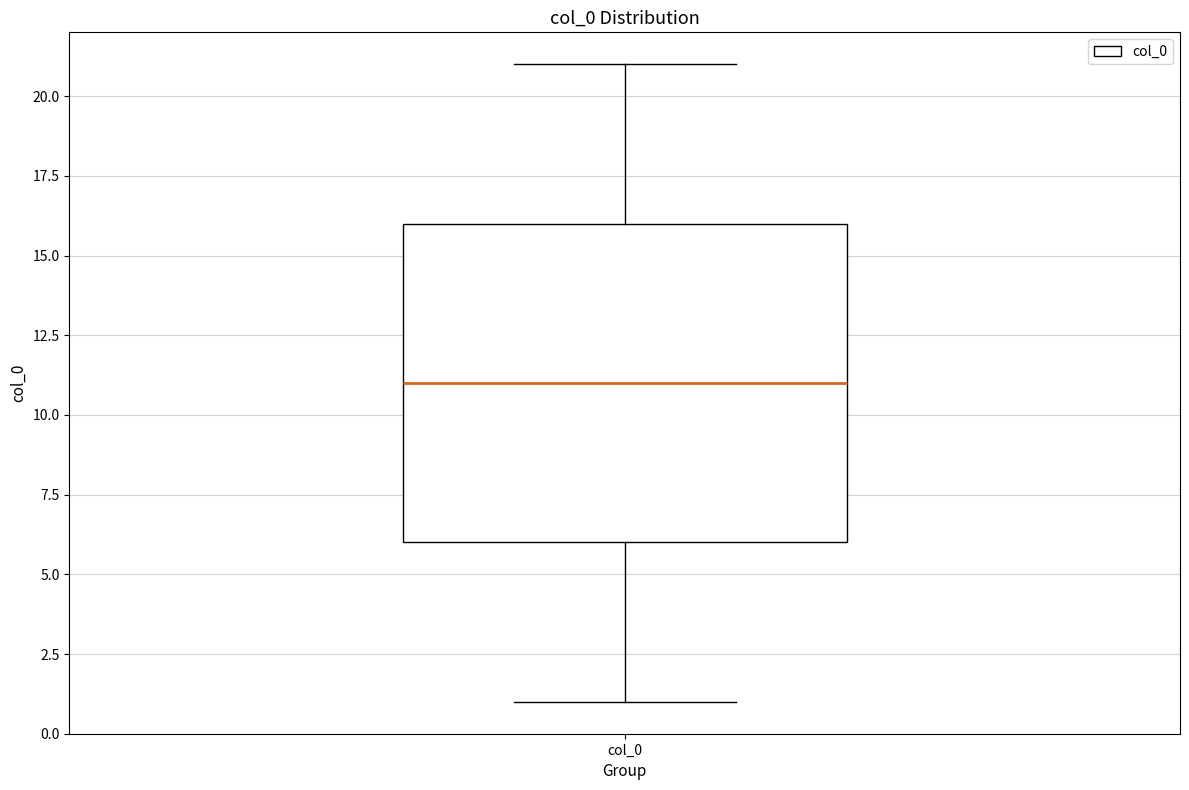

Where does the lower whisker of the box for col_0 end on the y-axis? The values are not printed on the chart, so give them approximately, as read against the axis.

1